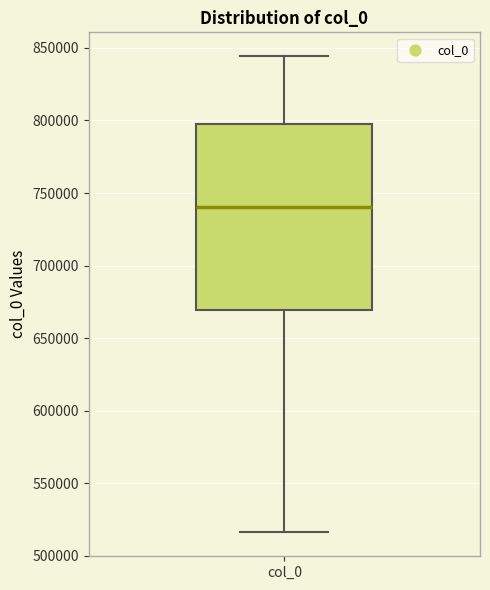

Where is the upper edge of the box for col_0 on the y-axis? The values are not printed on the chart, so give them approximately, as read against the axis.

795000